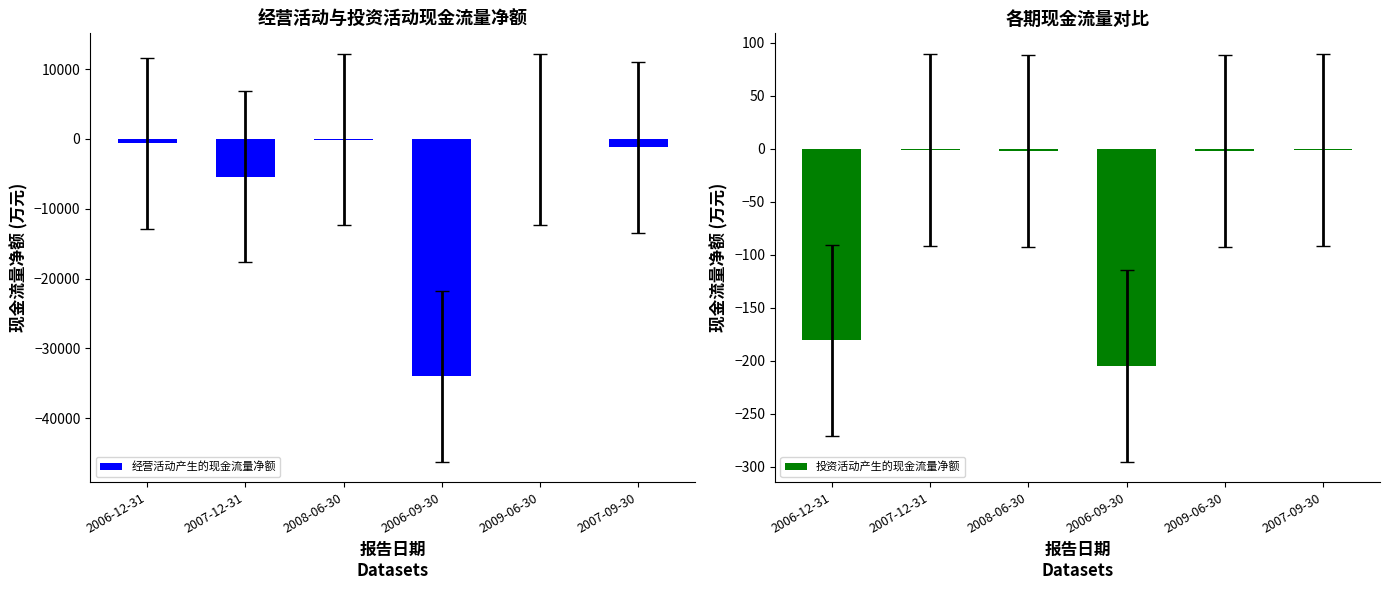

Rank the categories by 投资活动产生的现金流量净额 value from lowest to highest.

2006-09-30, 2006-12-31, 2008-06-30, 2009-06-30, 2007-12-31, 2007-09-30